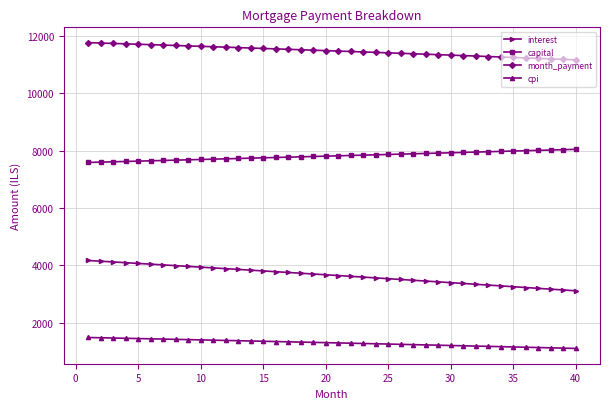

Which series has the widest spread of values?

interest